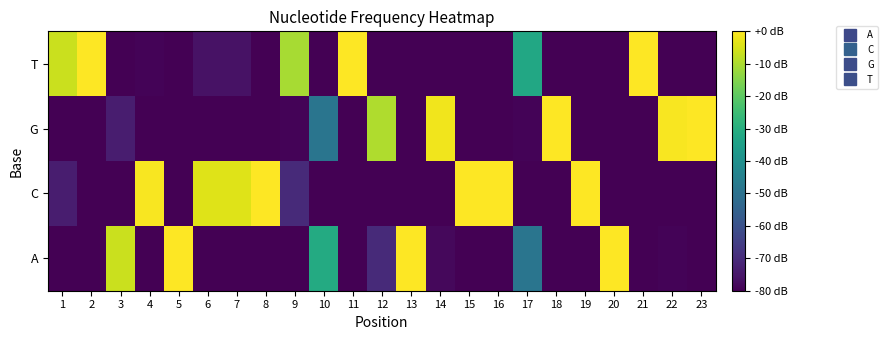

Which category has the highest value across all series?

5